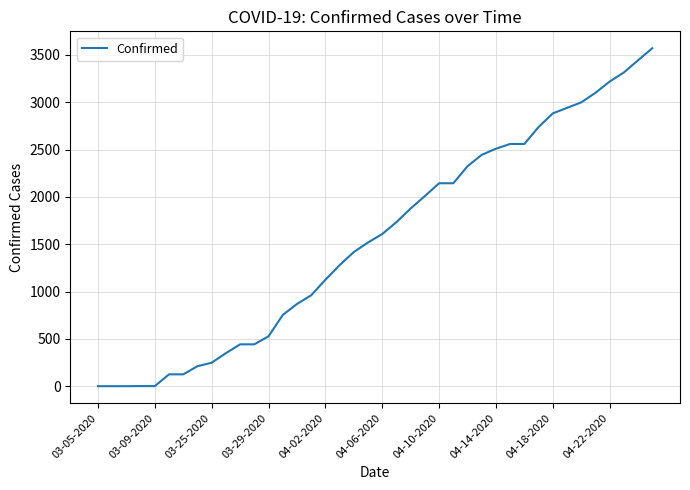

What is the greatest value displayed?

3570